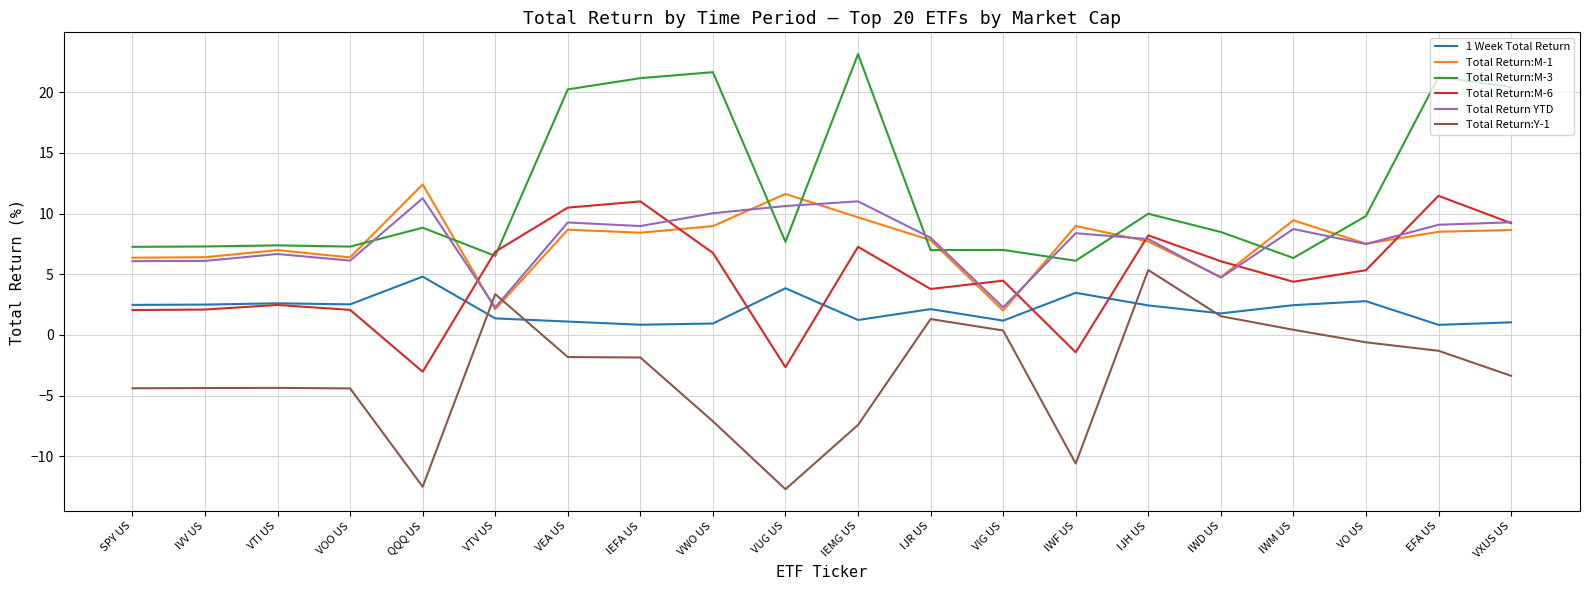

What is the spread (max minus min) of values at VEA US?

22.1